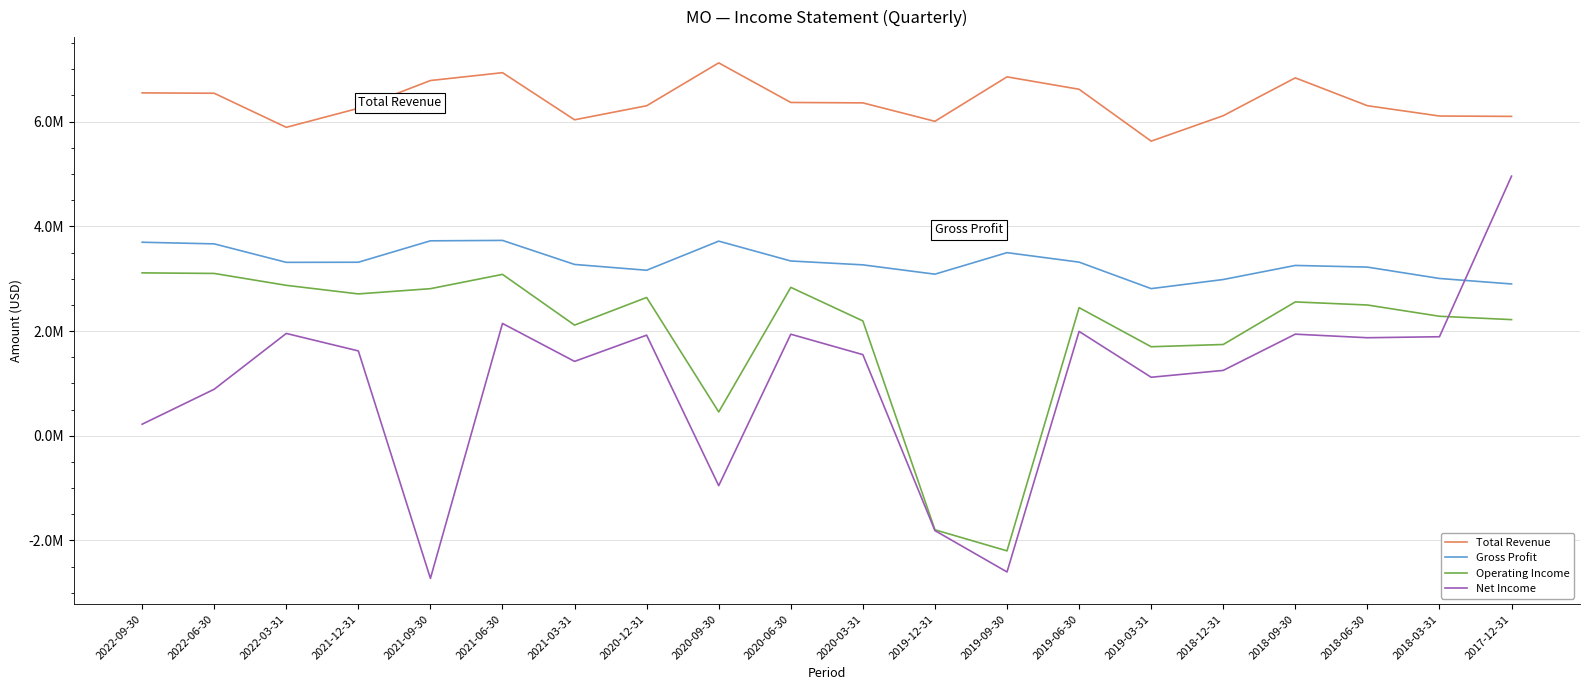

The value of Gross Profit at 2020-12-31 is 1021243. True or false?

False